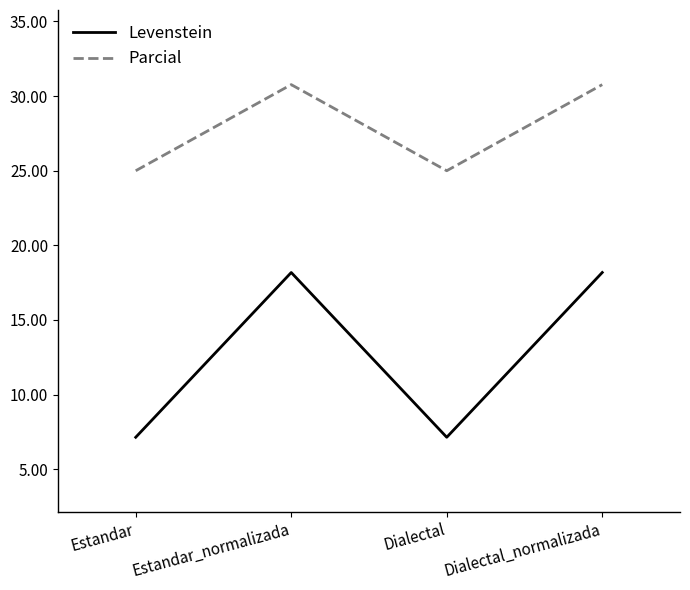

How many values in the Parcial series are below 30?

2